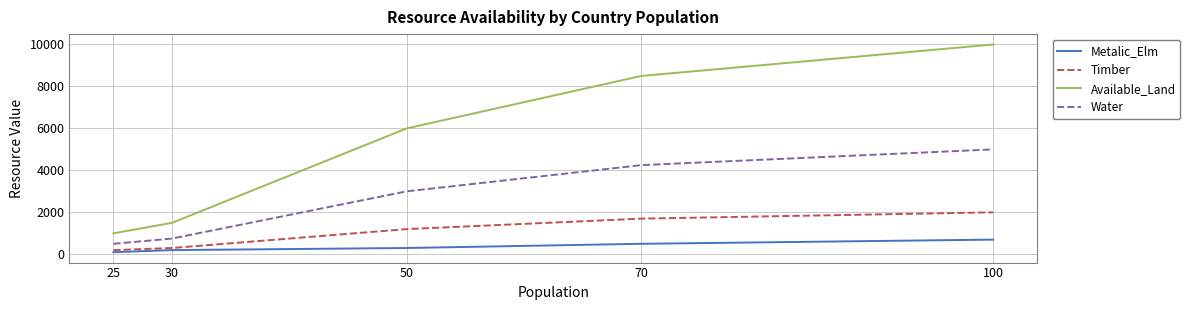

At how many categories does at least one series exceed 7848?

2